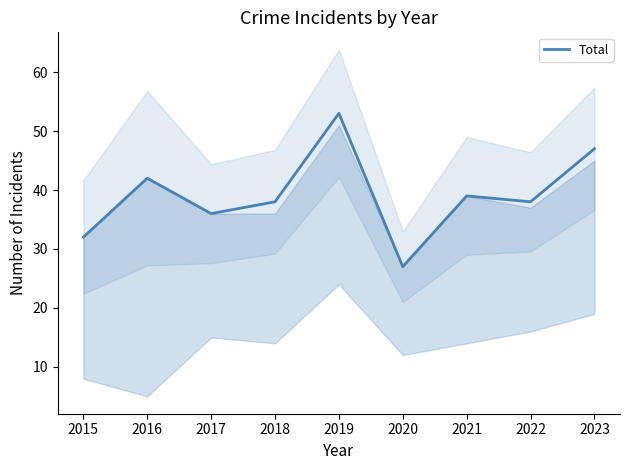

What is the change in value from 2015 to 2016?

+10